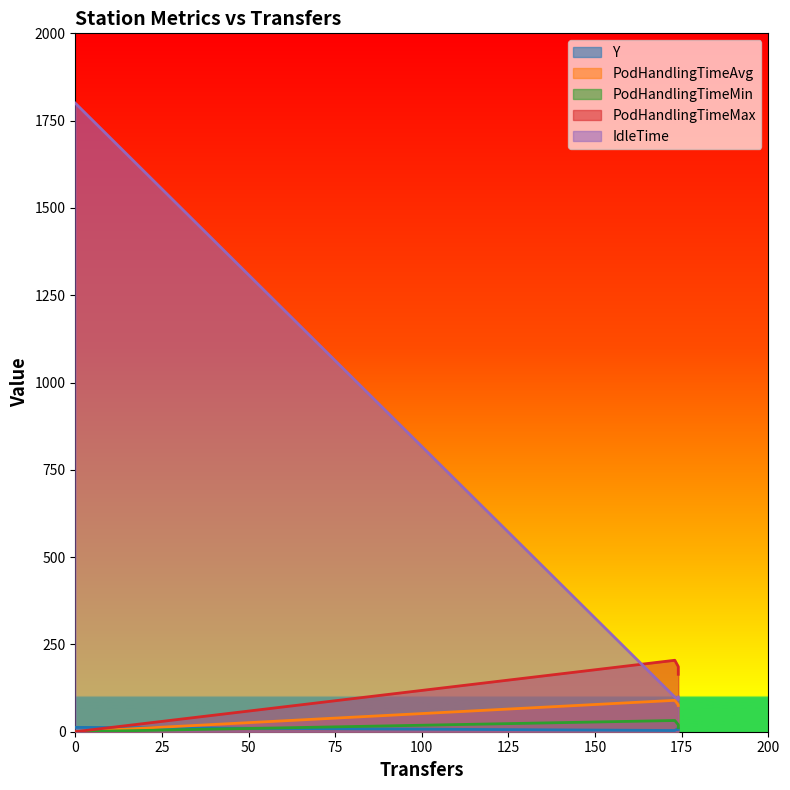

Reading left to right, list all the values displayed in this chart.

Y: 12.5	3.5	9.5	6.5
PodHandlingTimeAvg: 0.0	89.9	77.1	75.1
PodHandlingTimeMin: 0.0	32.1	20.0	11.9
PodHandlingTimeMax: 0.0	204.6	186.5	164.4
IdleTime: 1800.0	99.2	92.1	99.3